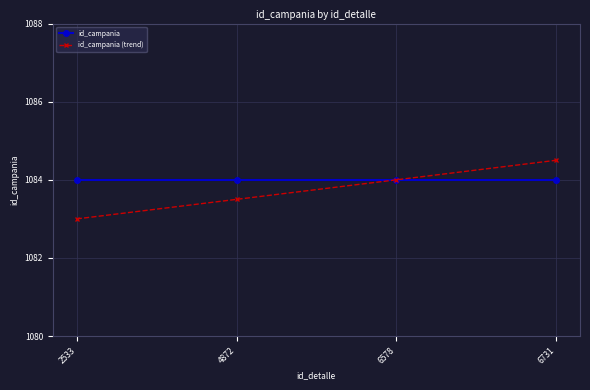

List the series in order of their overall mean, highest first.

id_campania, id_campania (trend)